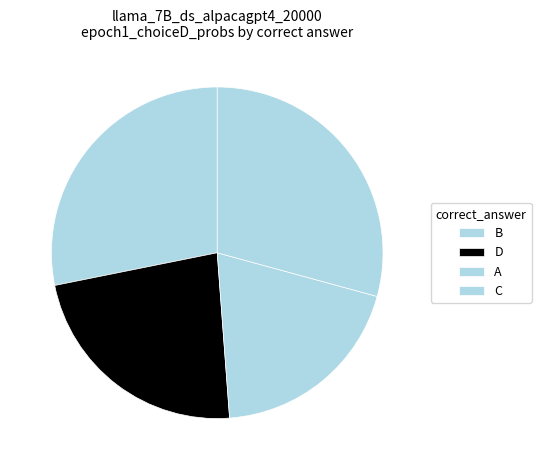

How many segments does this pie chart have?

4